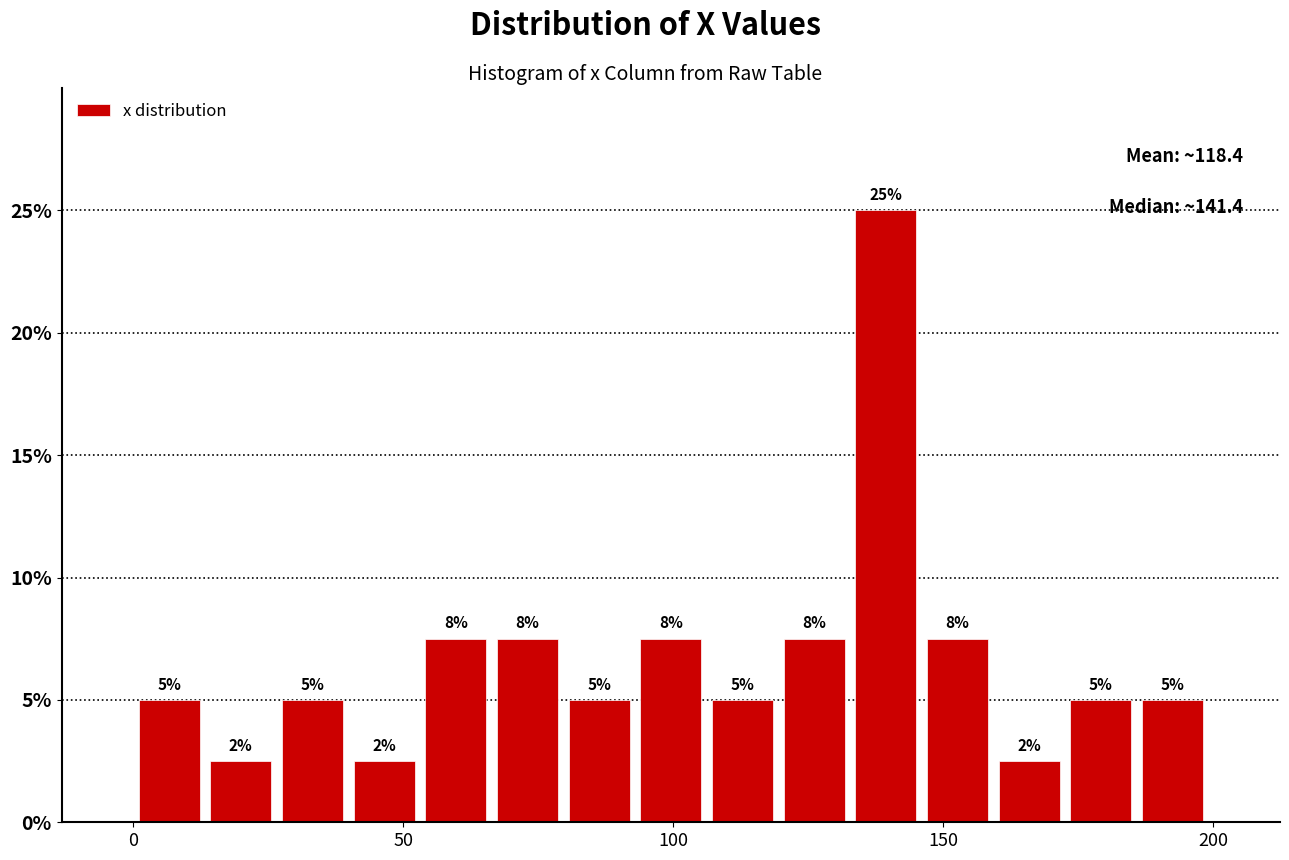

Around what value on the x-axis is the tallest bar? Give the approximate position of its centre, as read against the axis.

140